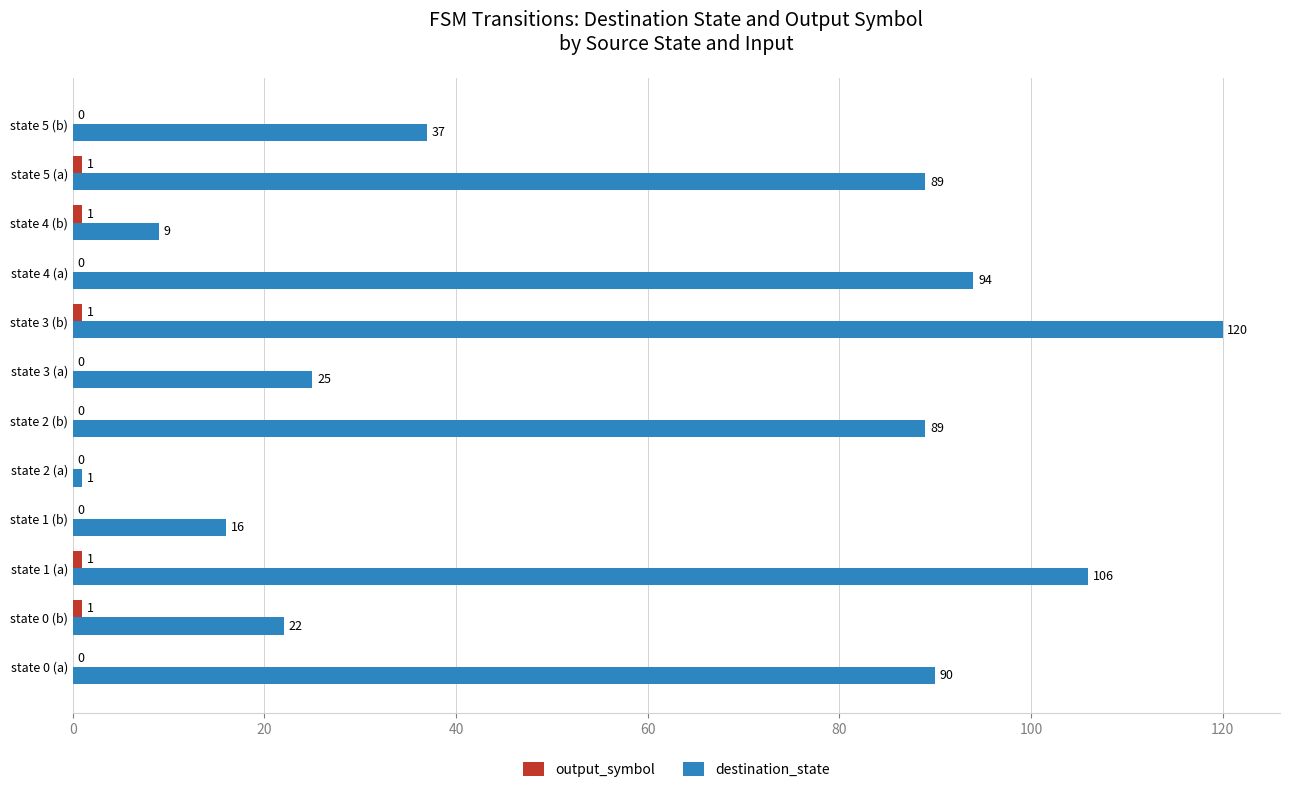

Which series has the widest spread of values?

destination_state